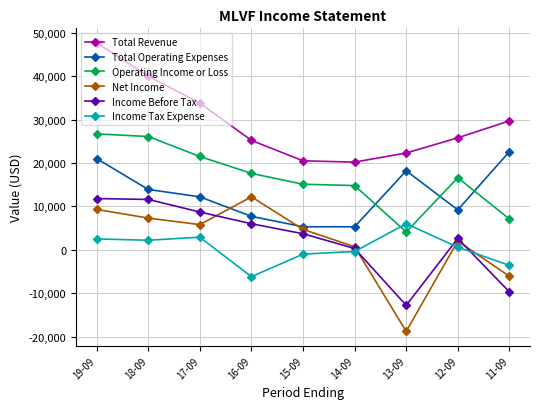

Which series has the largest range (max minus min)?

Net Income